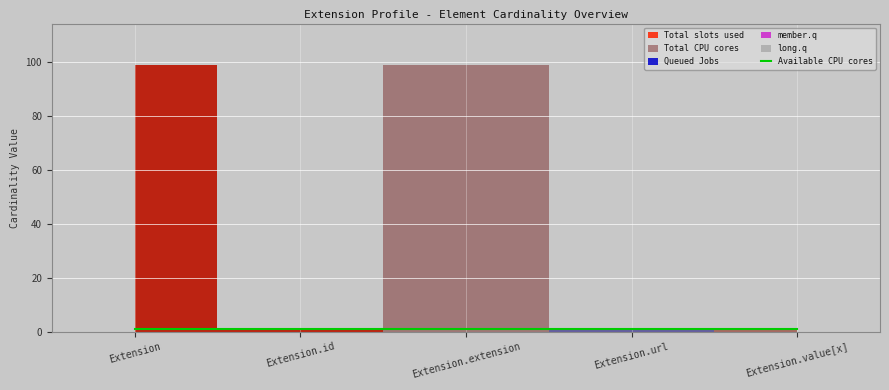

What is the difference between the maximum and minimum values in the Total CPU cores series?

1